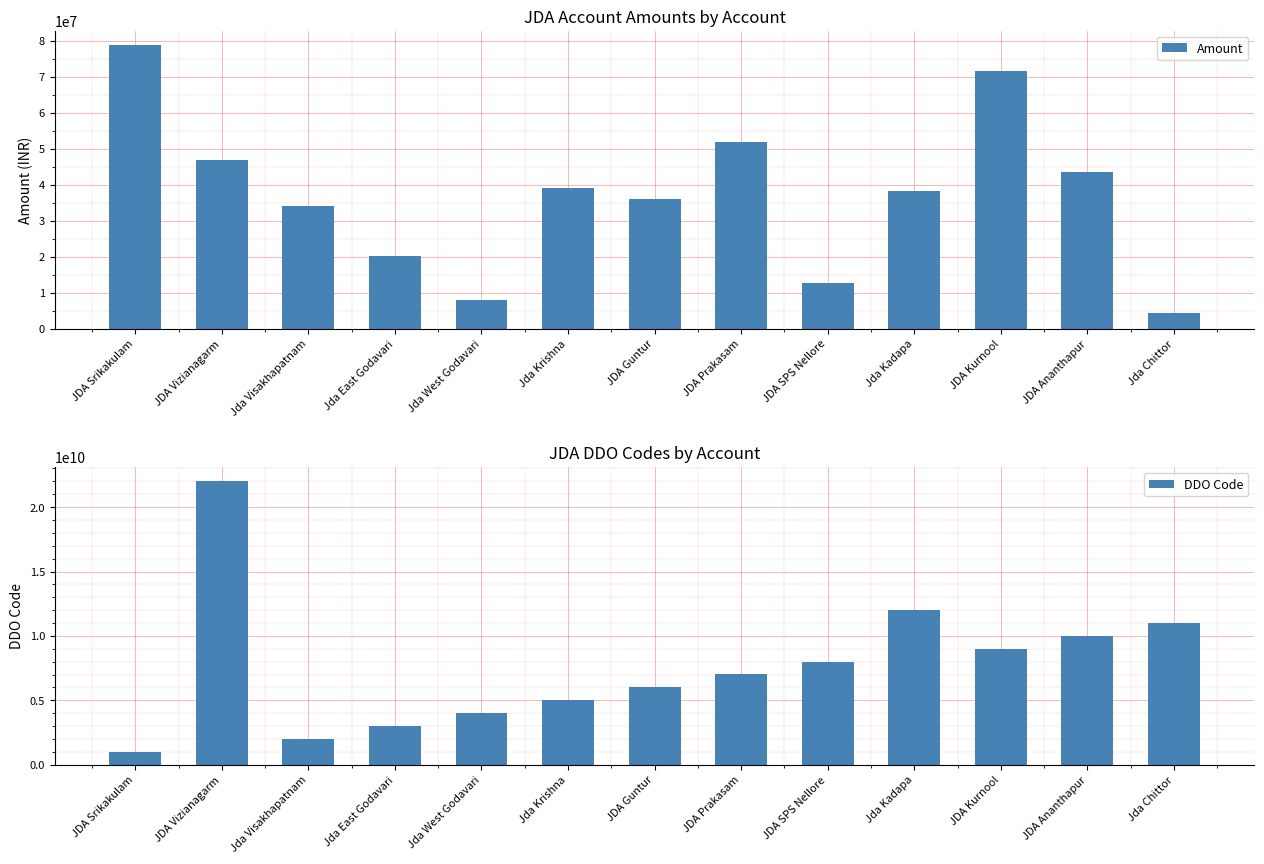

At which label is Amount closest to 41599000?

JDA Ananthapur